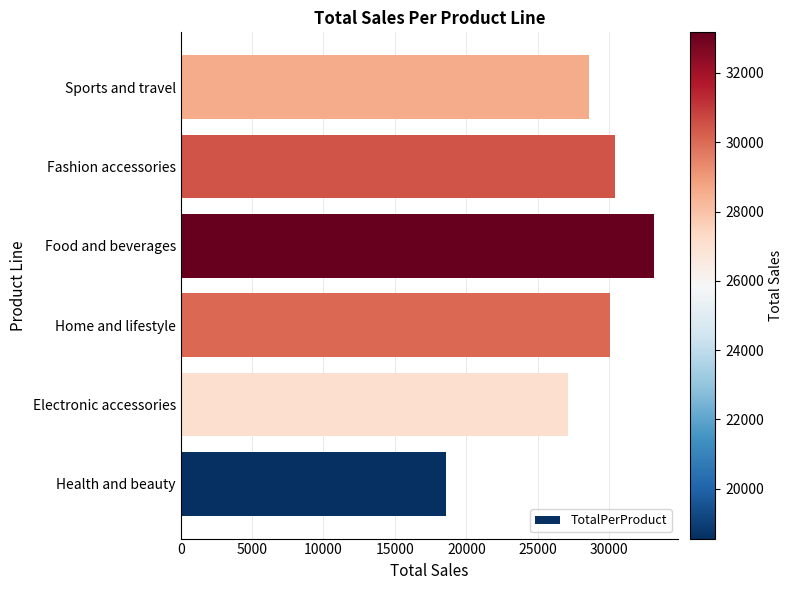

The chart shows a value of 51413.7 at Fashion accessories. True or false?

False